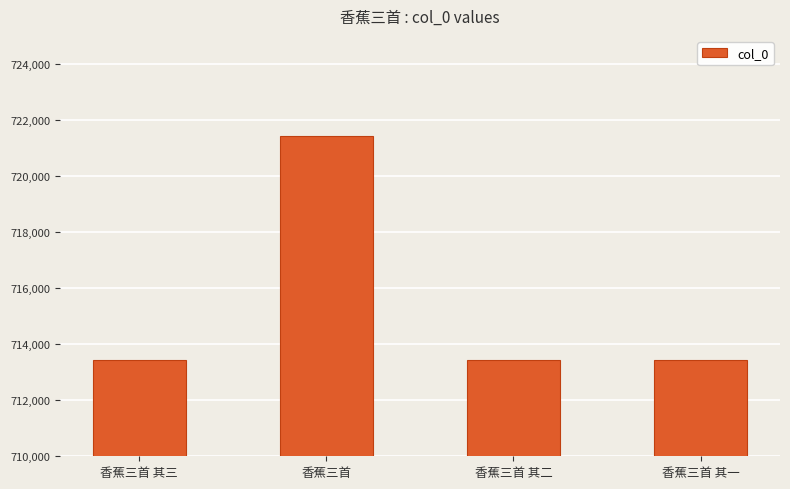

What is the average value?

715425